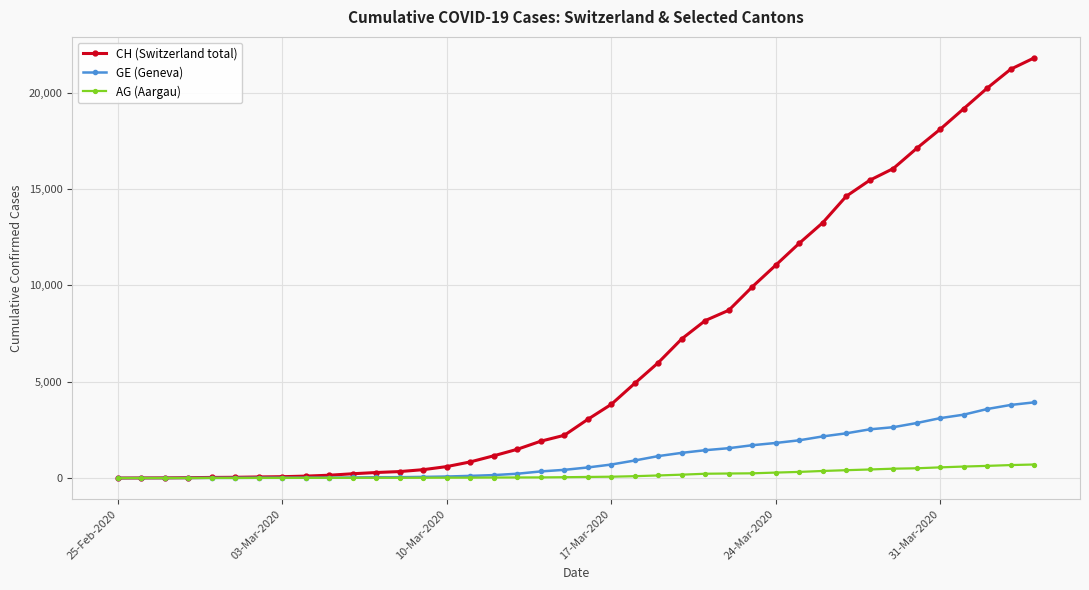

What is the value of the GE (Geneva) point at the 38th from the left?

3582